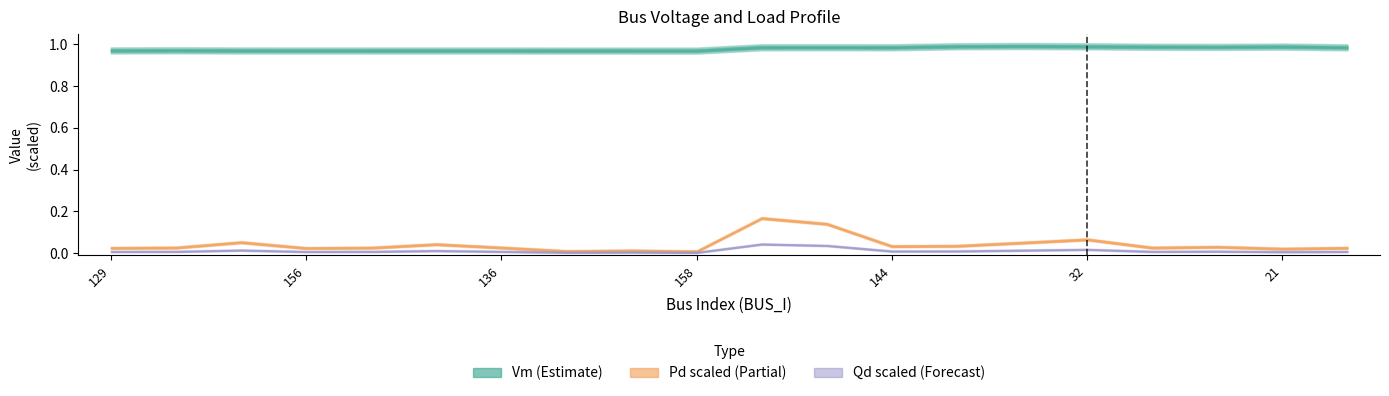

What is the label of the 2nd point from the right?

21